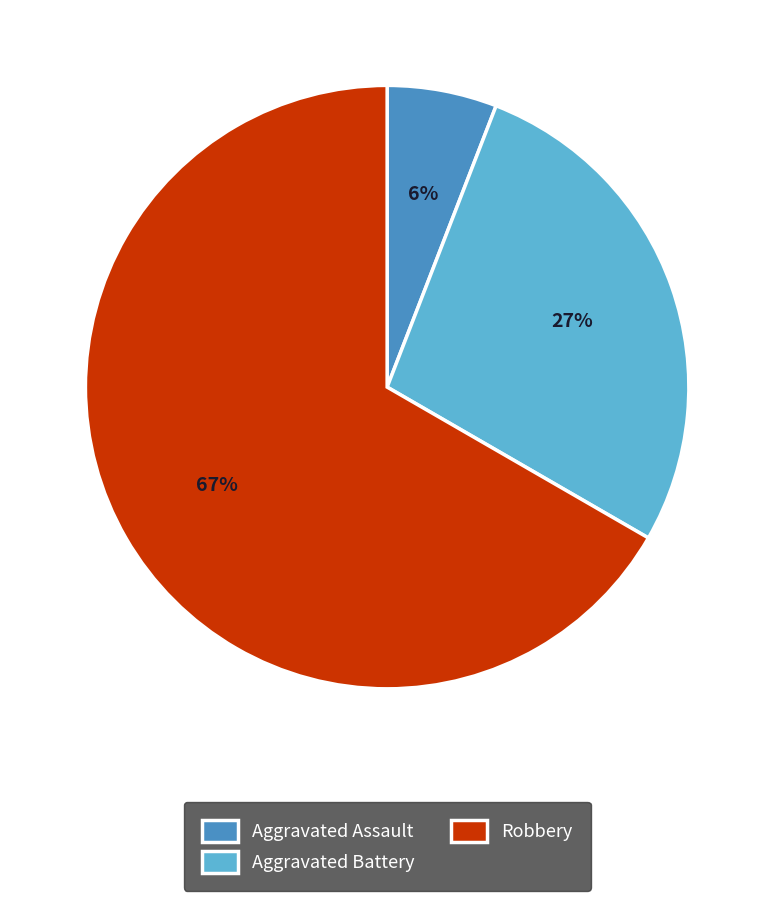

Count the number of slices in the pie.

3